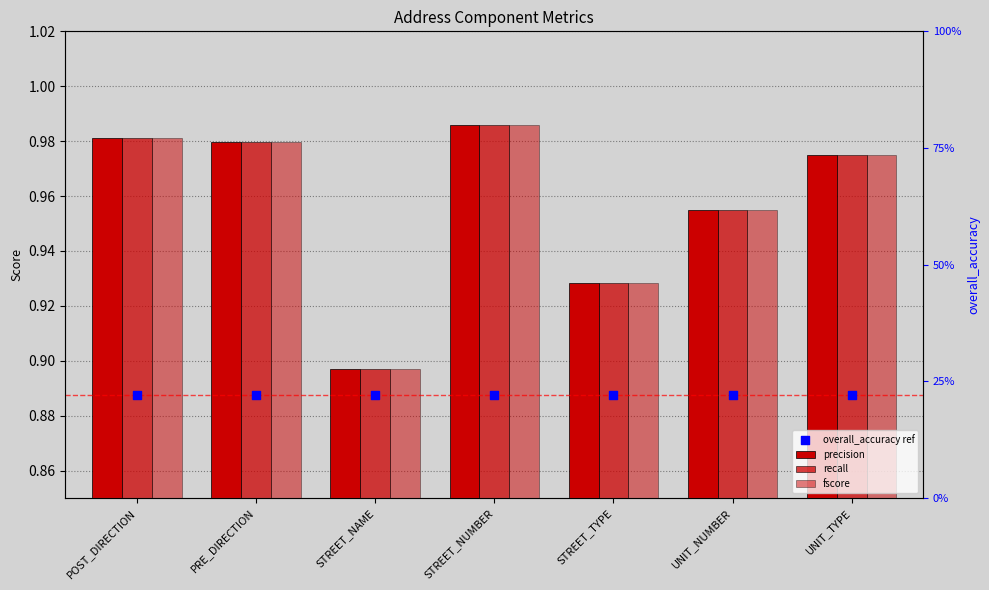

What is the total value across all series at UNIT_TYPE?

3.8